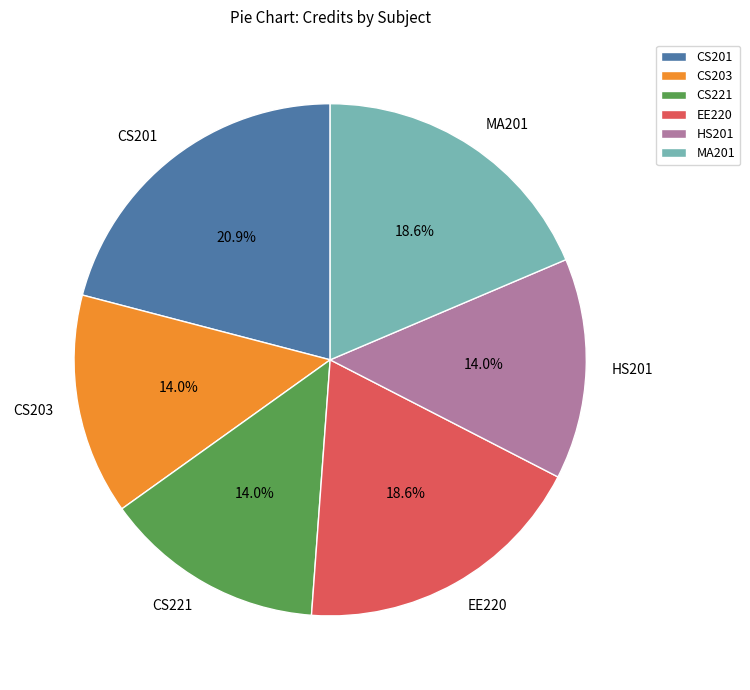

To the nearest percent, what percentage of the pie is MA201?

19%